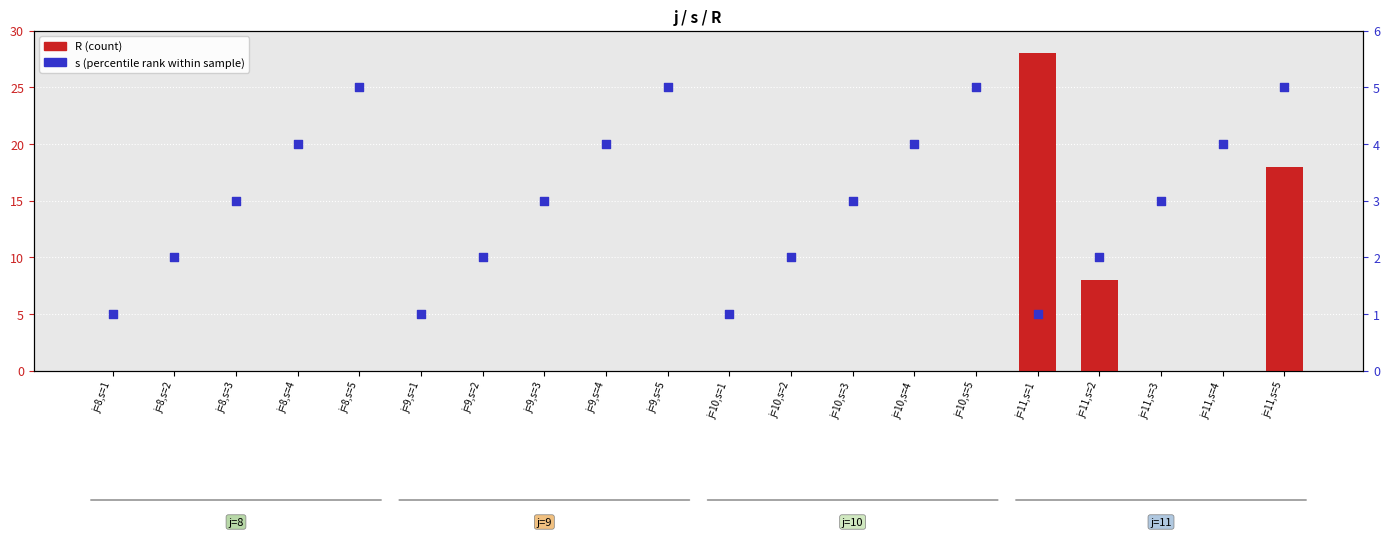

What is the total value across all series at j=8,s=3?

3